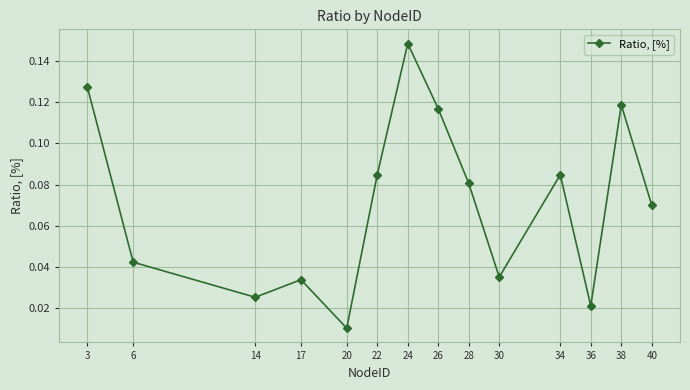

Is it true that the value at 28 is 0.0?

False